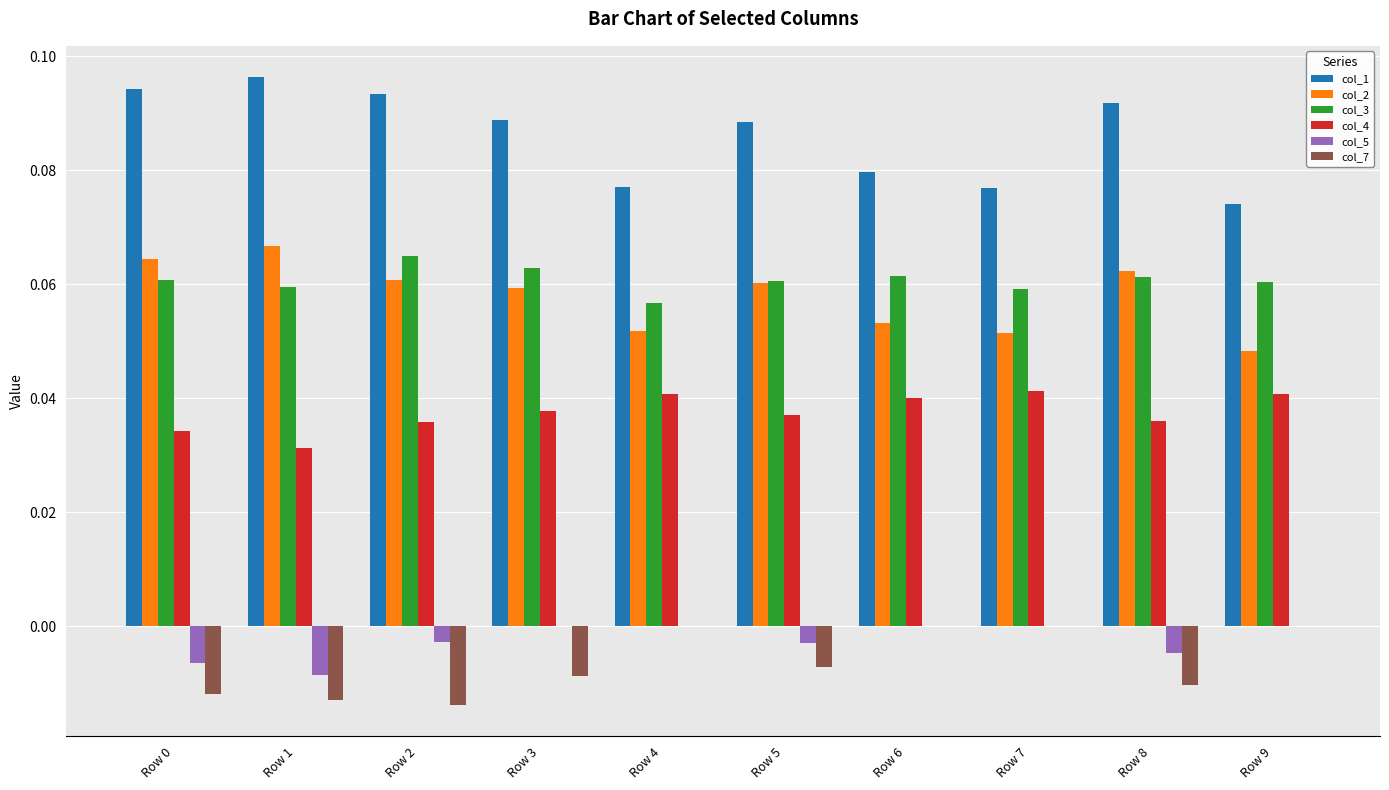

Is the value of col_4 at Row 0 greater than the value of col_3 at Row 0?

No